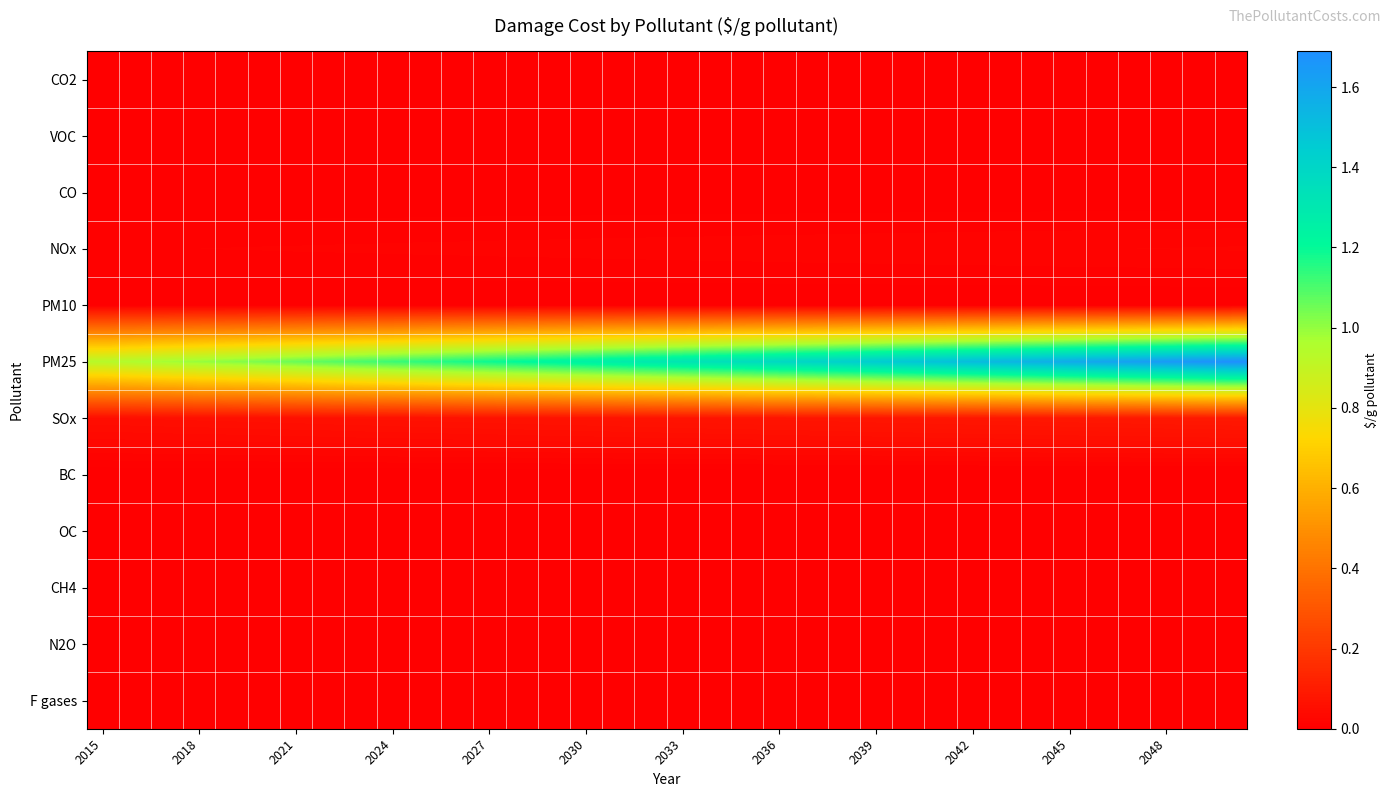

List the series in order of their peak value, lowest first.

CO2, CO, PM10, BC, OC, CH4, N2O, F gases, VOC, NOx, SOx, PM25